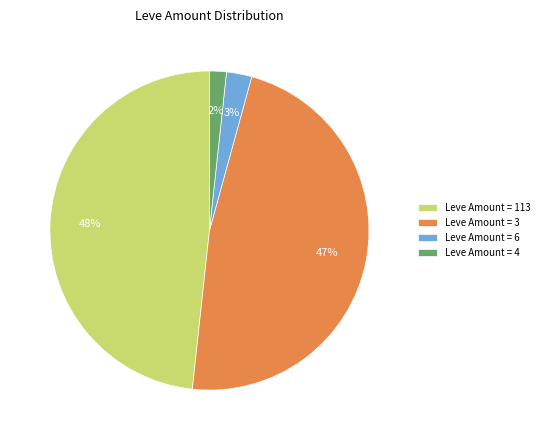

Combined, do Leve Amount = 113 and Leve Amount = 3 account for over 50%?

Yes